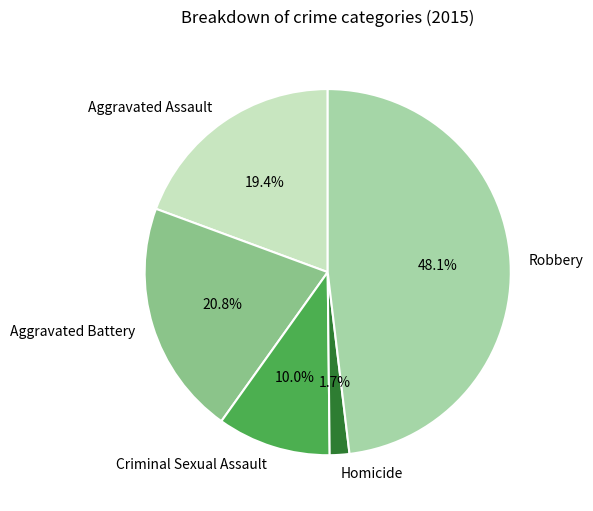

To the nearest percent, what percentage of the pie is Aggravated Assault?

19%